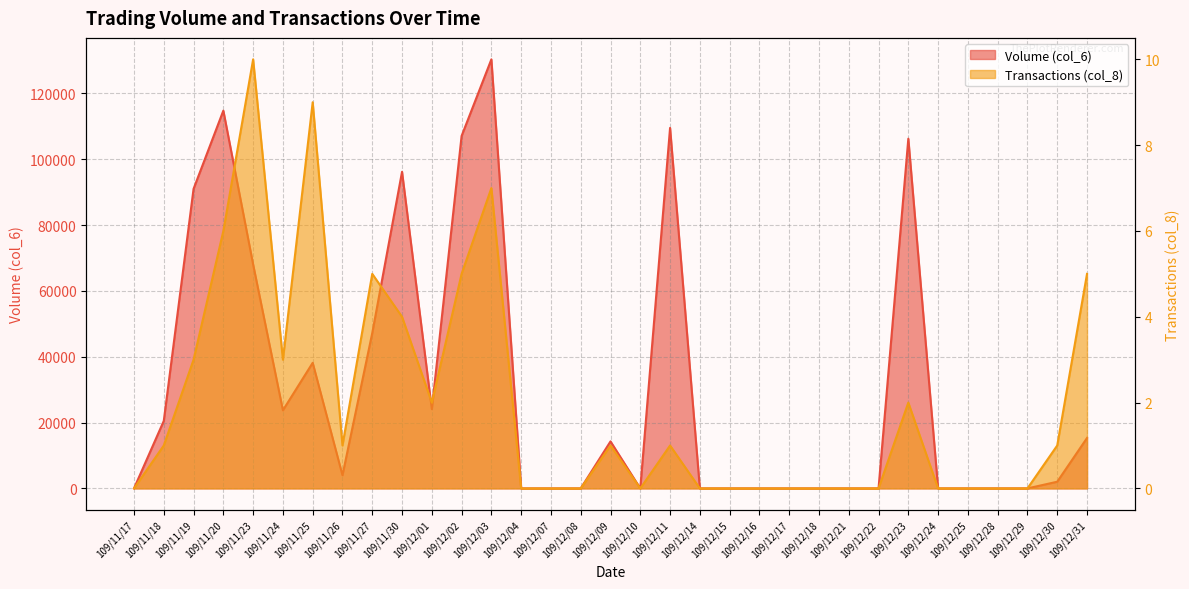

Reading left to right, list all the values displayed in this chart.

Volume (col_6): 0	20500	90980	114740	68030	23720	38150	4000	47180	96160	24080	107050	130320	0	0	0	14280	0	109500	0	0	0	0	0	0	0	106220	0	0	0	0	2030	15310
Transactions (col_8): 0	1	3	6	10	3	9	1	5	4	2	5	7	0	0	0	1	0	1	0	0	0	0	0	0	0	2	0	0	0	0	1	5